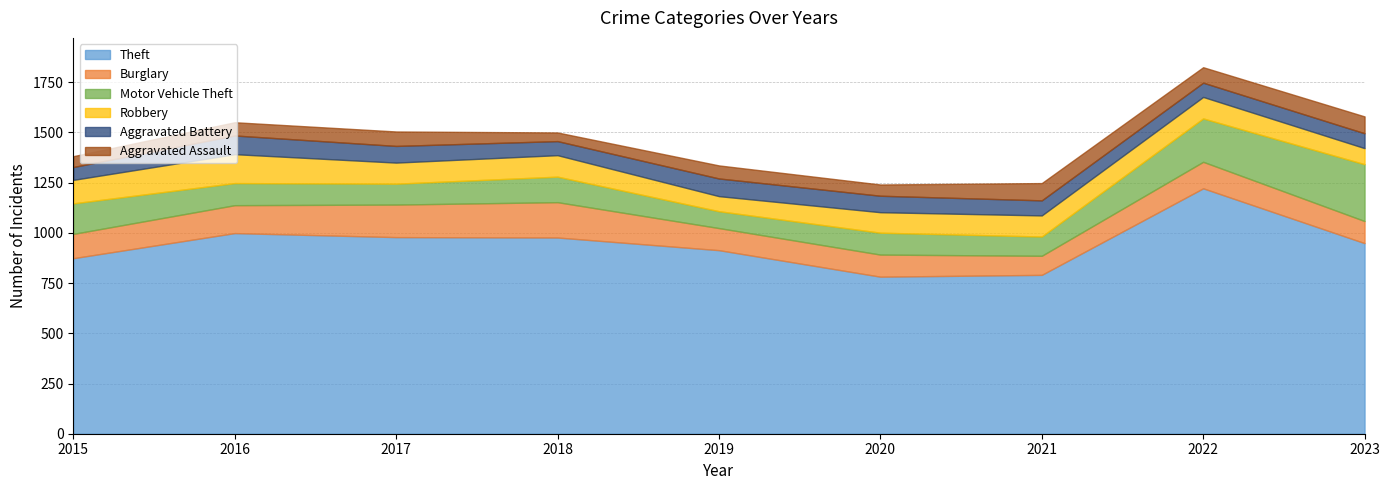

True or false: Theft has more than 1 interior local peaks.

True